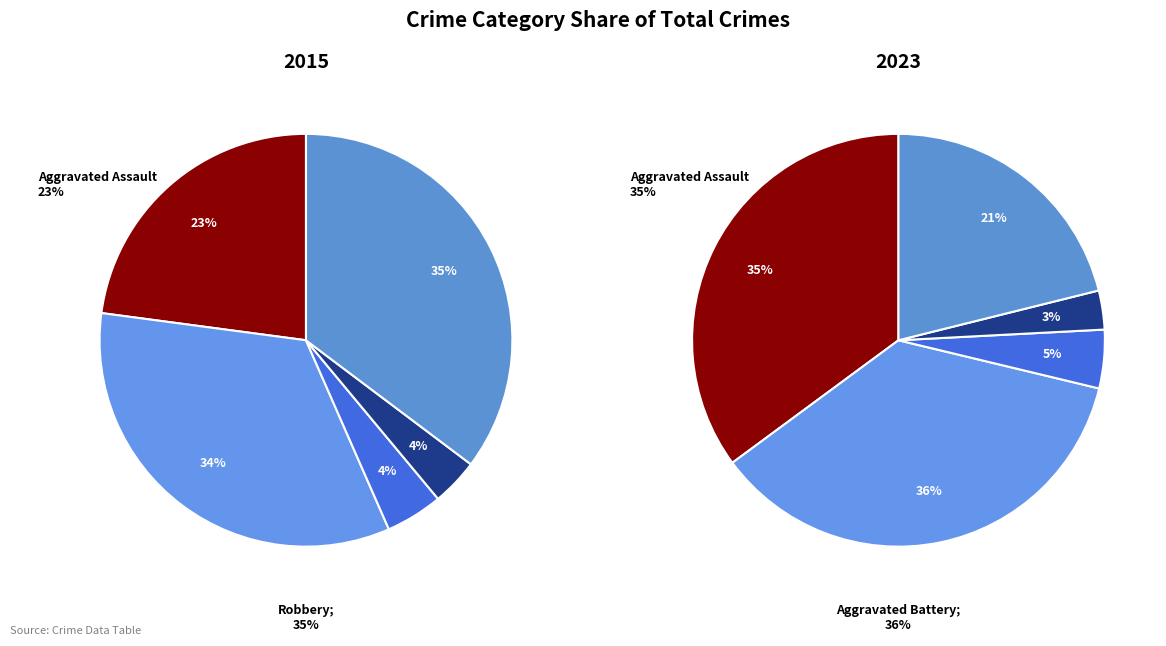

Which series changed the most between Criminal Sexual Assault and Homicide?

values_2023